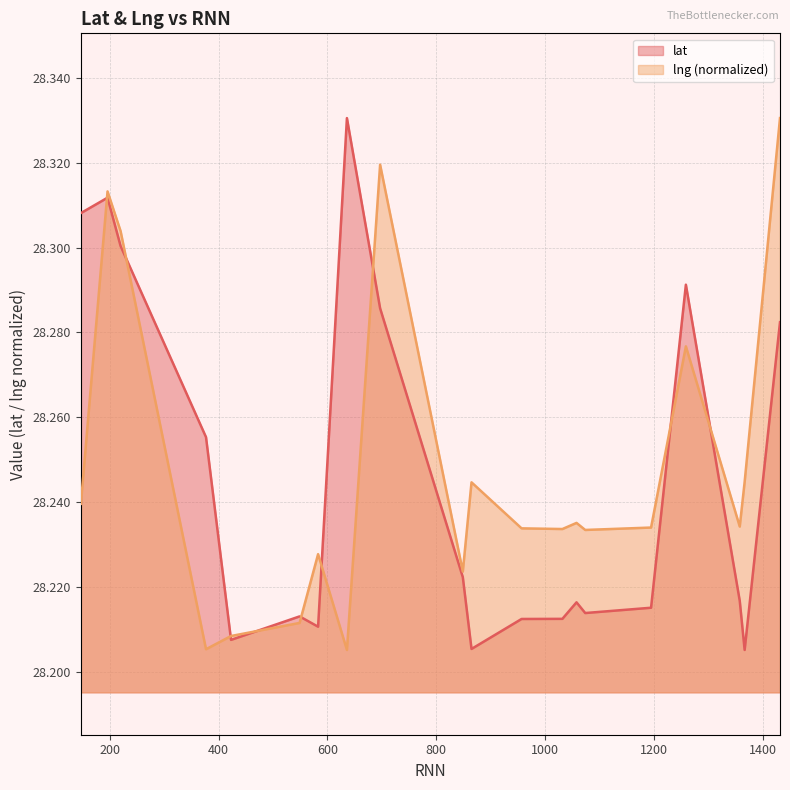

Where is the first local minimum for lng?

377